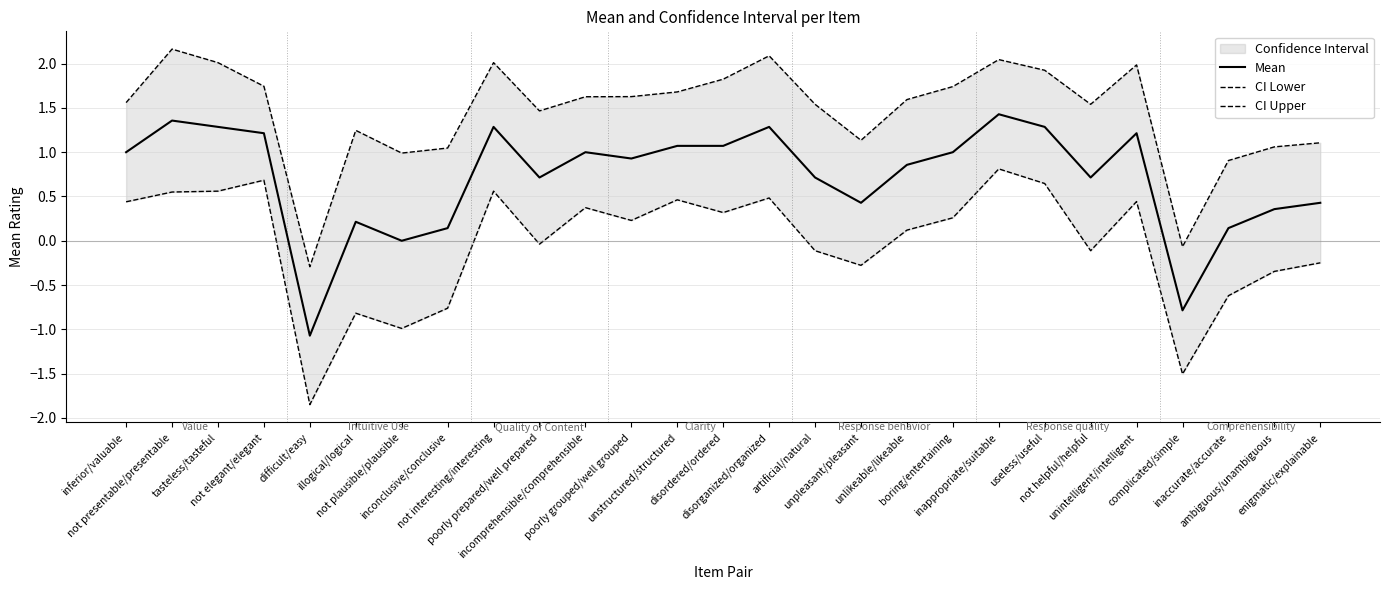

At not helpful/helpful, list the series in order from smallest to largest.

CI Lower, Mean, CI Upper